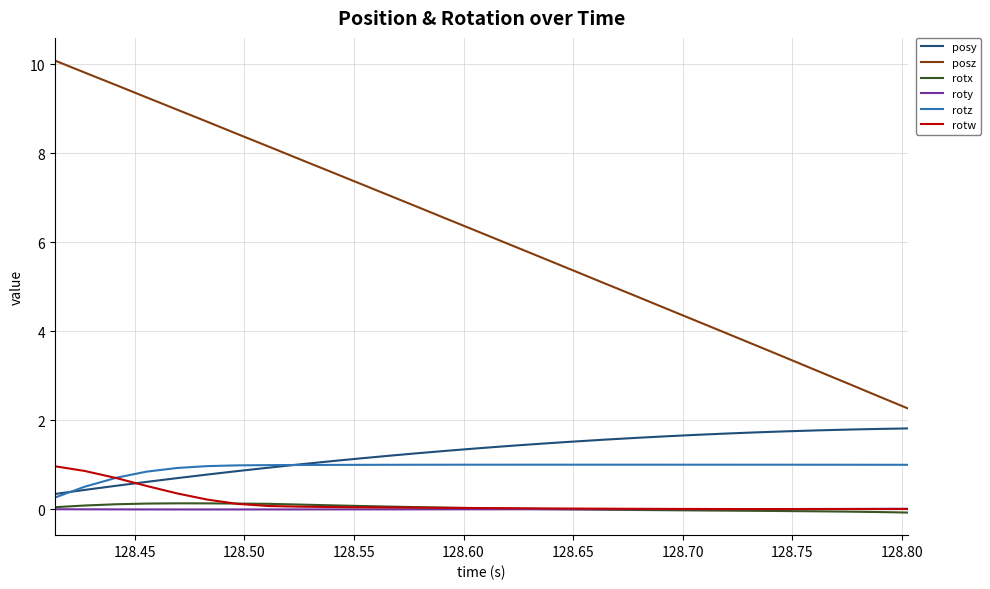

Which series has the largest total across all categories?

posz